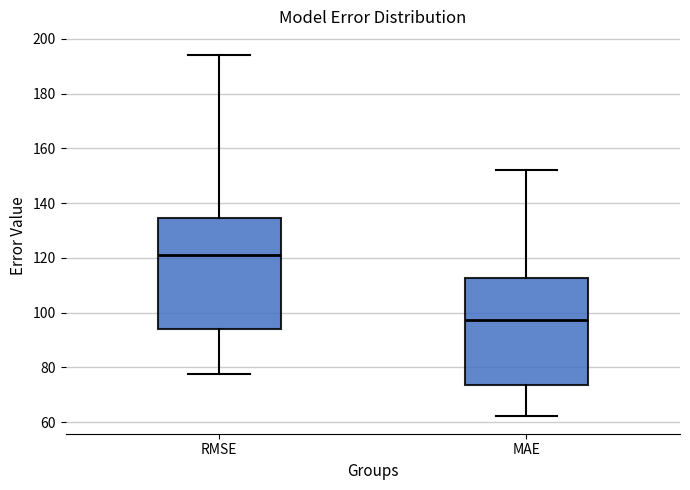

Which box has the highest median line?

RMSE